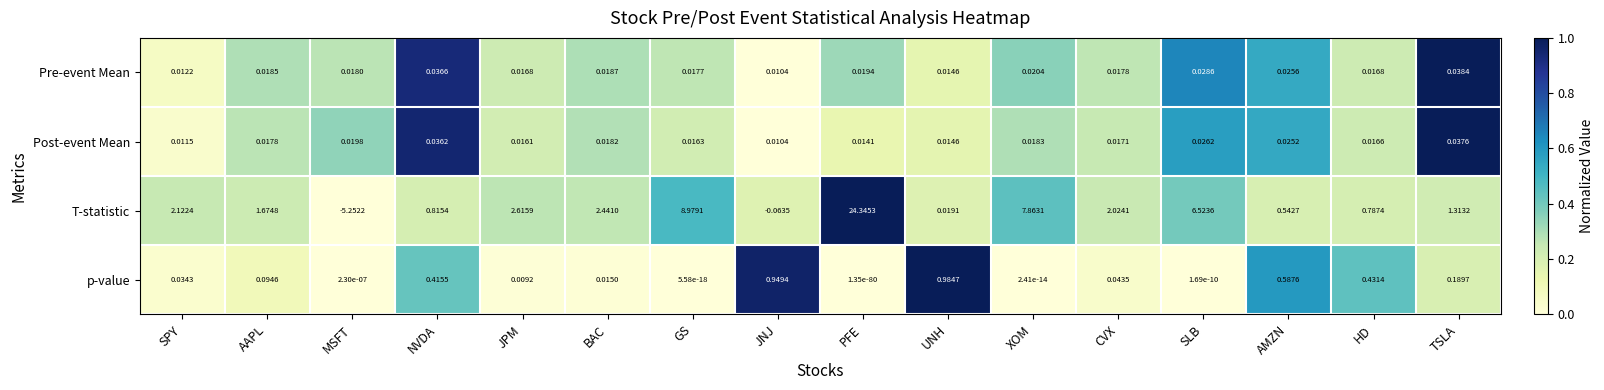

At MSFT, list the series in order from largest to smallest.

Post-event Mean, Pre-event Mean, p-value, T-statistic